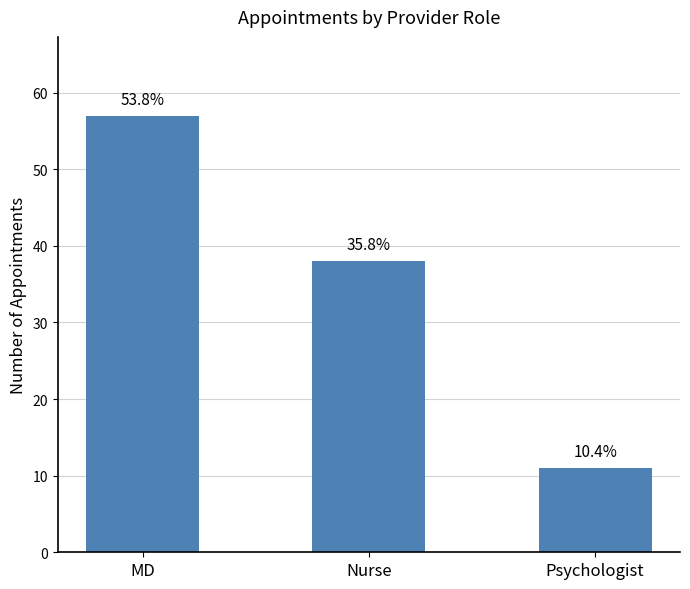

True or false: the data shows 7 at Psychologist.

False